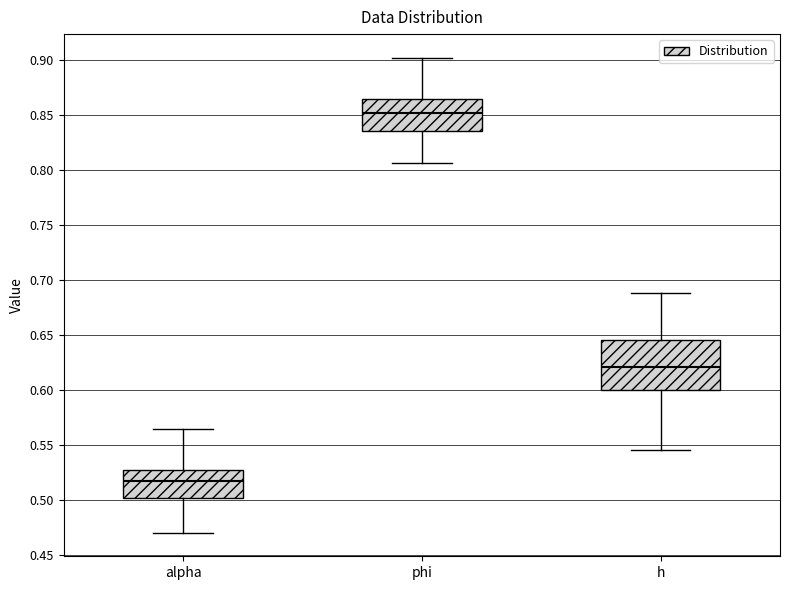

Where is the upper edge of the box for alpha on the y-axis? The values are not printed on the chart, so give them approximately, as read against the axis.

0.530